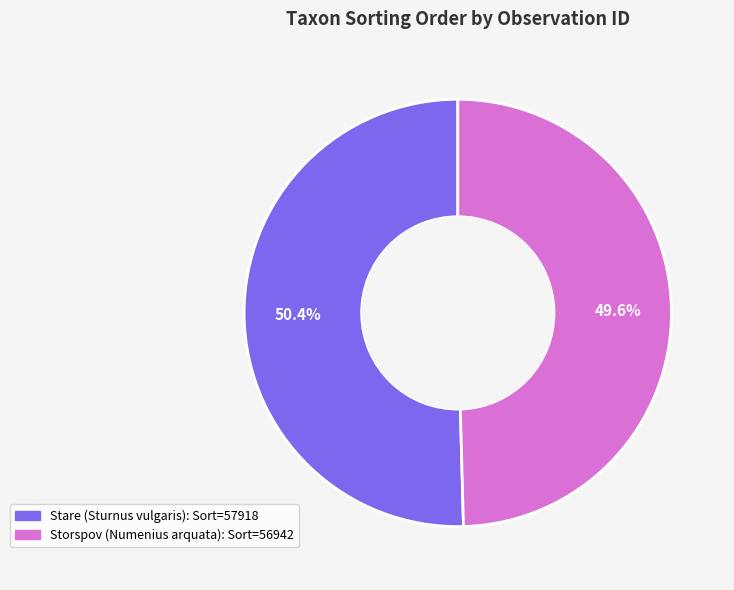

Does any single category account for the majority?

Yes